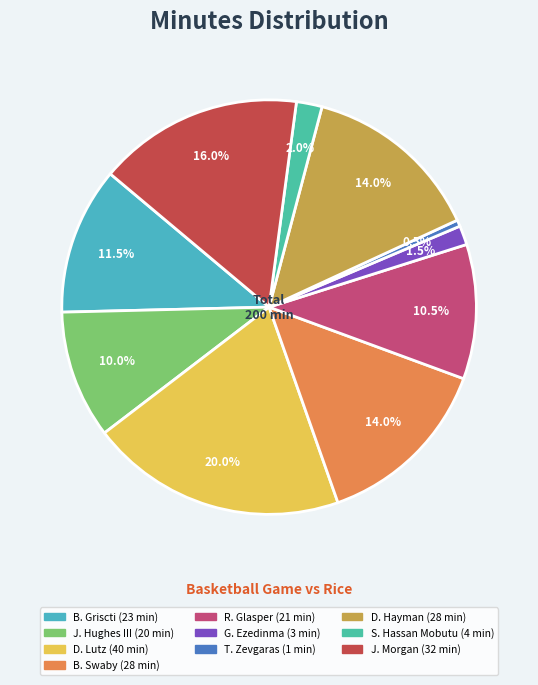

What percentage is NOT represented by G. Ezedinma?

98.5%